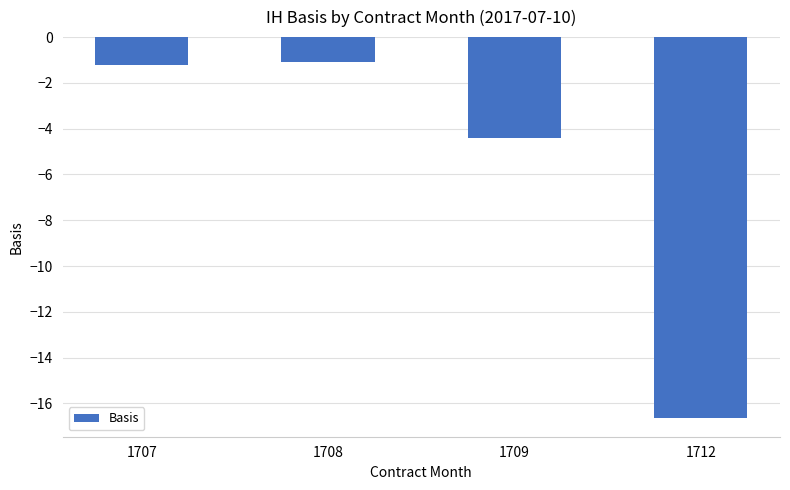

At which category does the chart reach its minimum across all series?

1712